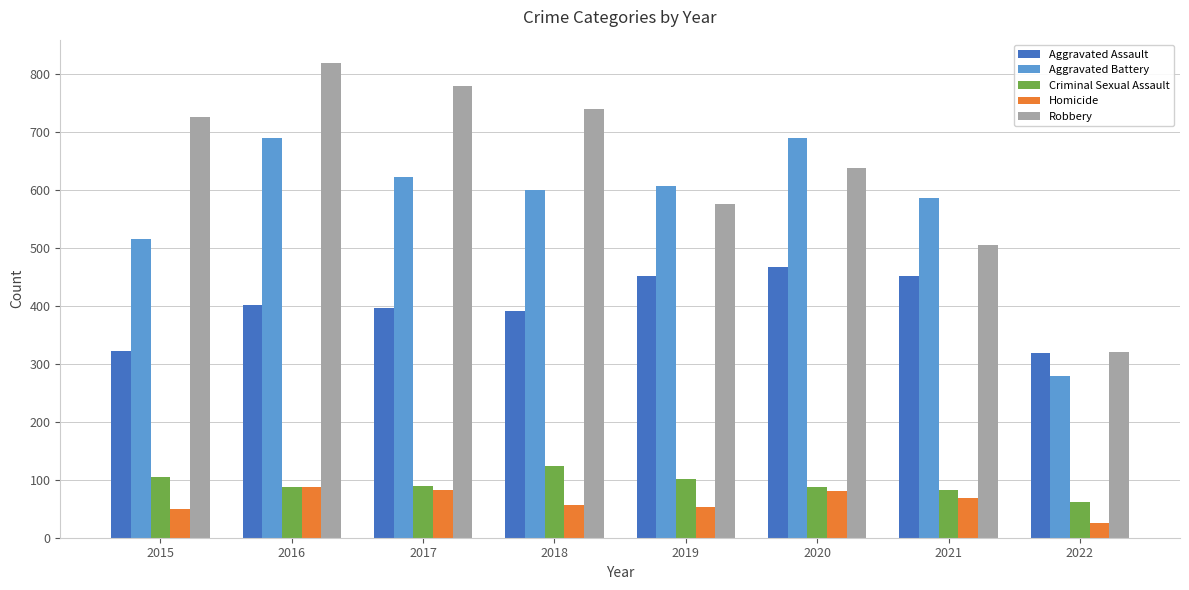

What is the value of the Aggravated Battery bar at the 2nd from the left?

691